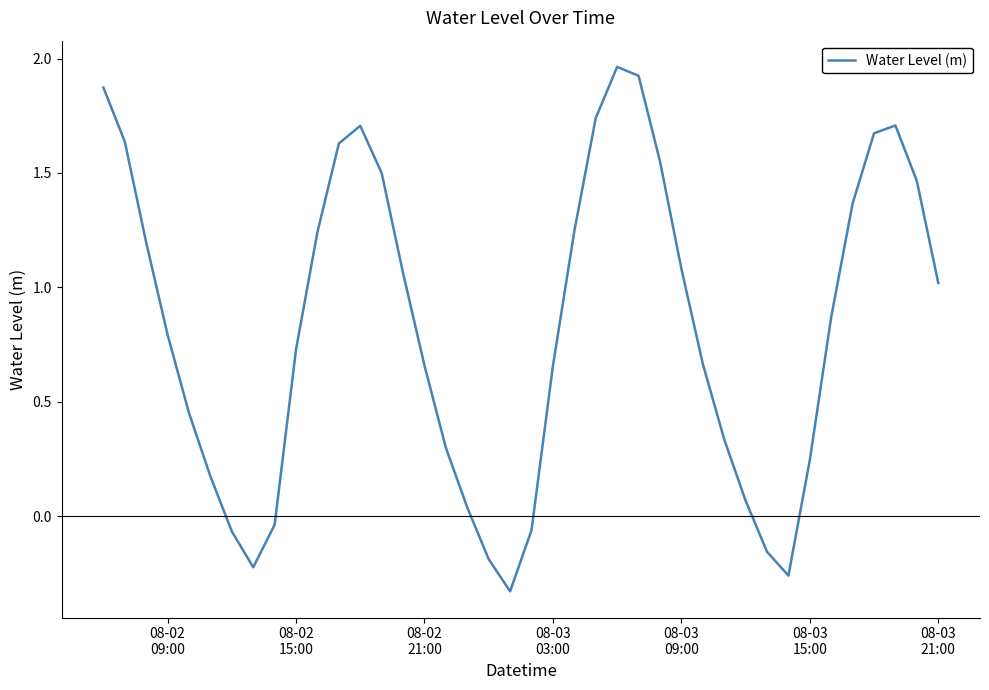

How many lines are shown in the chart?

1